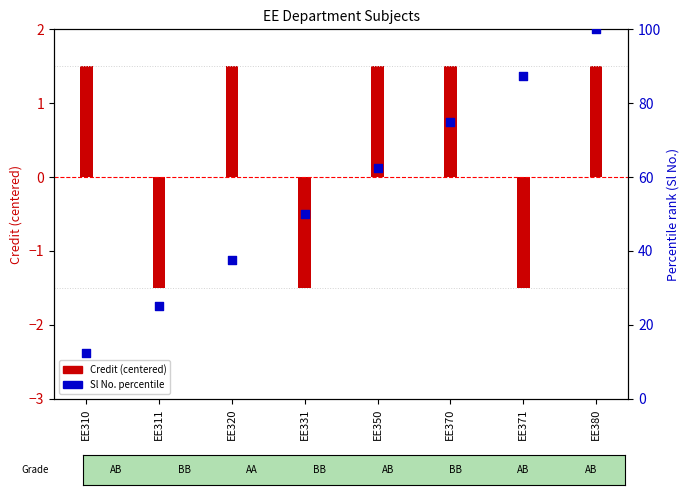

At which category is the sum across all series the highest?

EE380